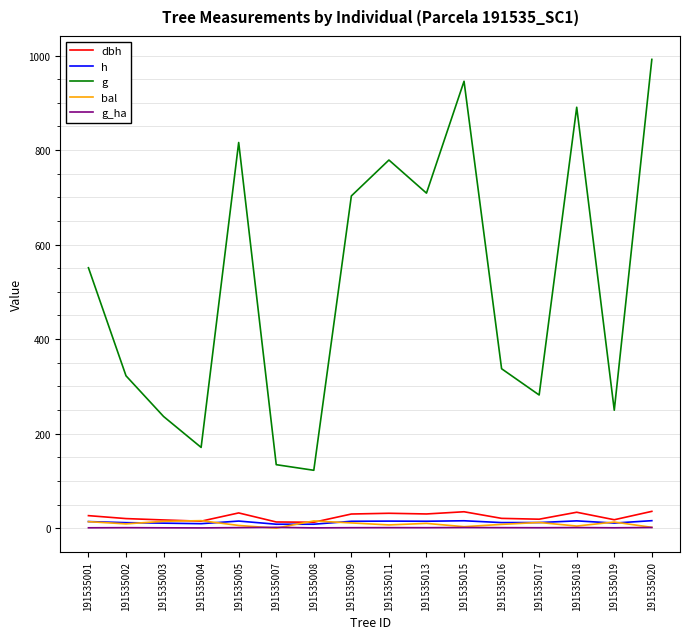

Which label corresponds to the largest value in the chart?

191535020